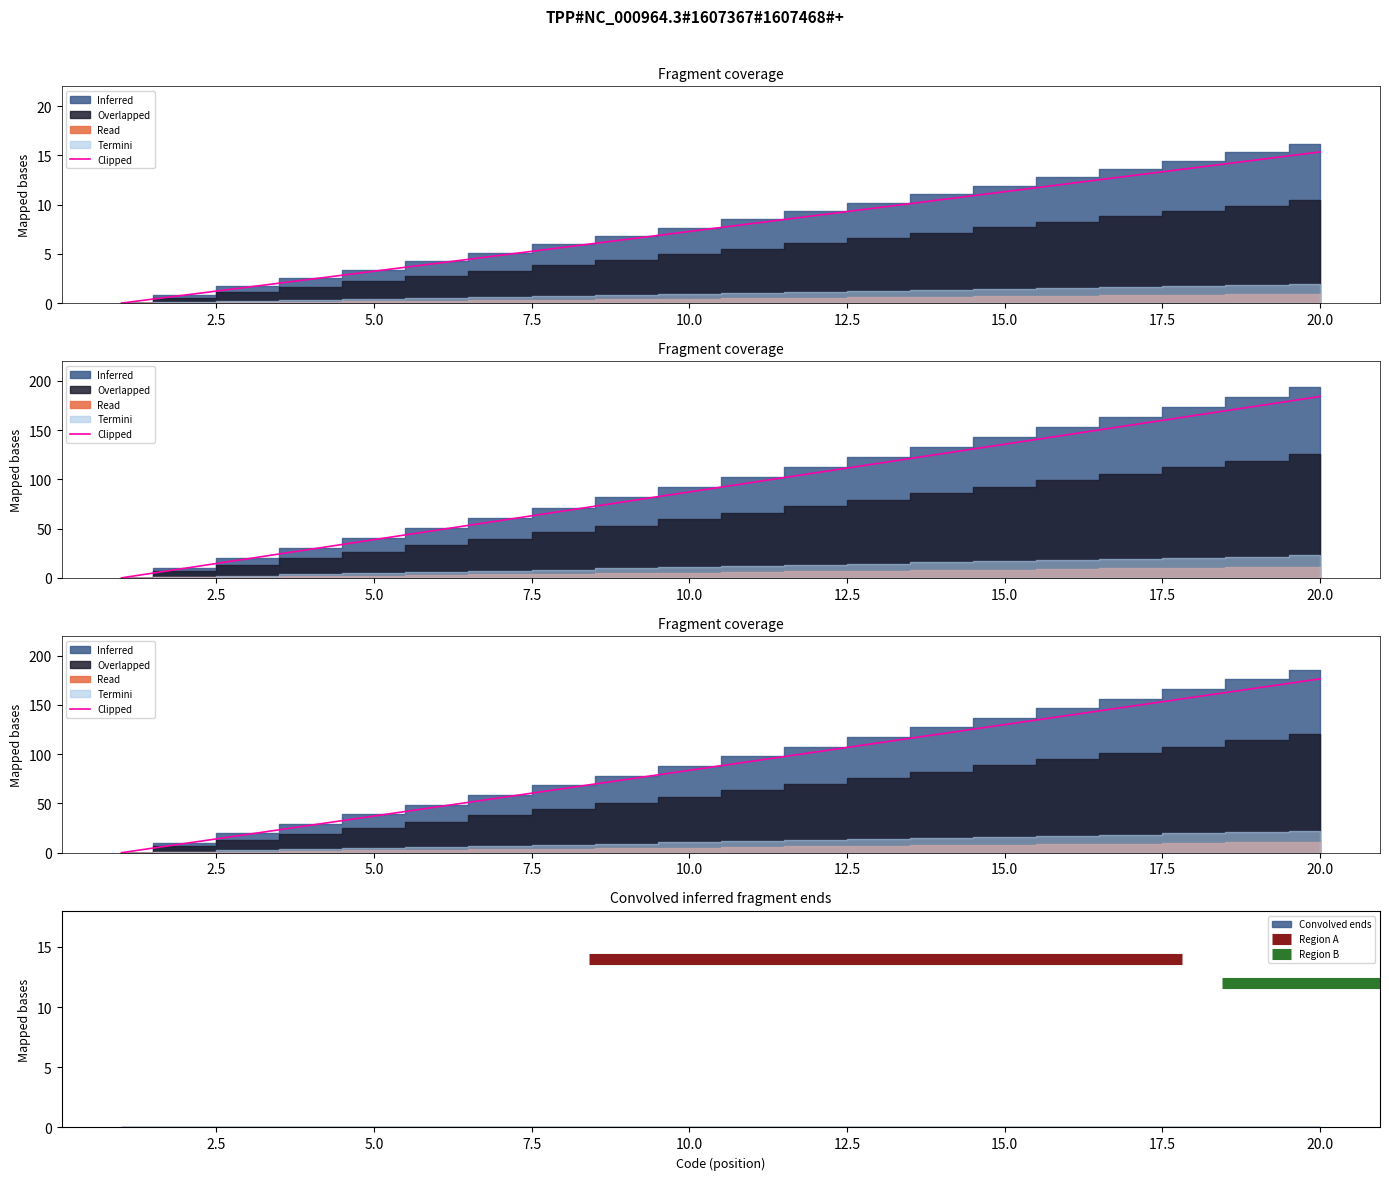

True or false: the data shows 92.9 at 11.

True